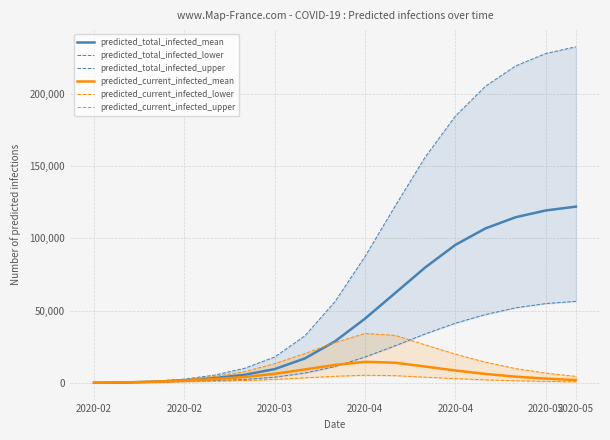

True or false: predicted_total_infected_upper and predicted_current_infected_lower cross at least once.

False